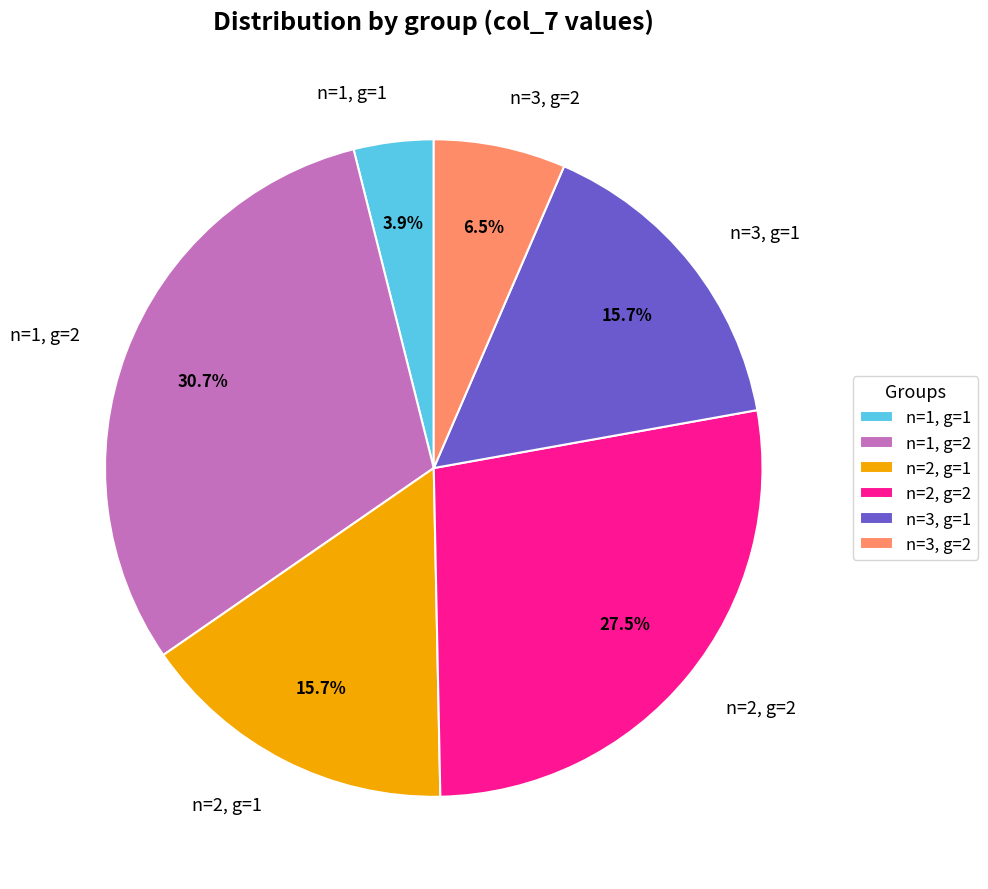

Is it true that n=3, g=1 is 16% of the pie?

True